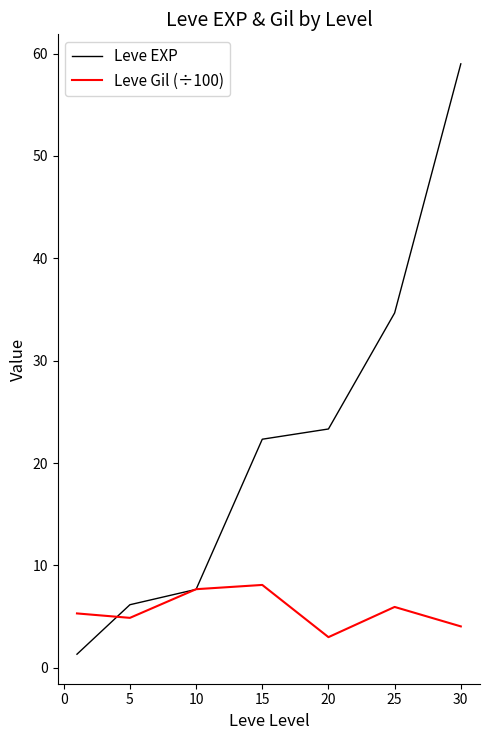

Is this an area chart (filled region under the line)?

No